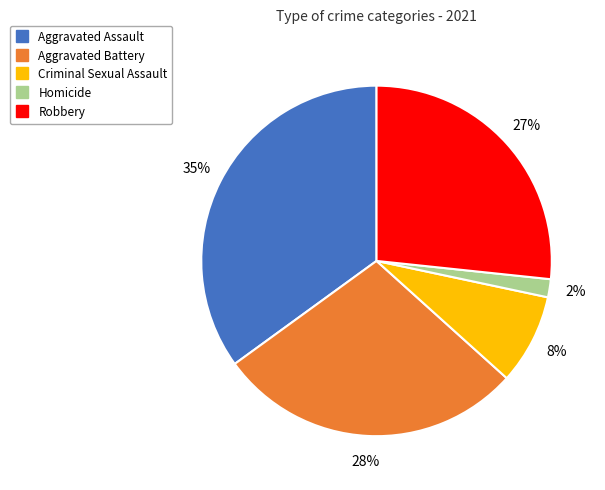

What percentage is the Robbery slice, to the nearest percent?

27%